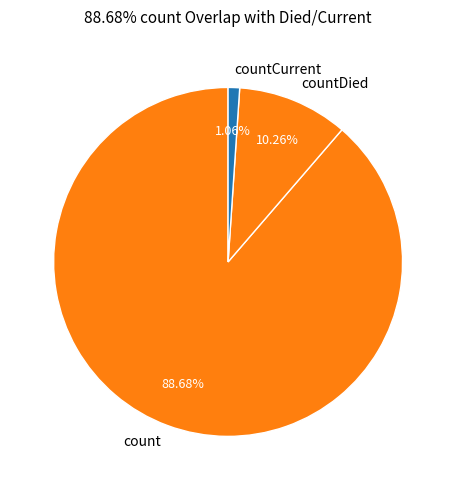

Which has a higher value, countDied or count?

count